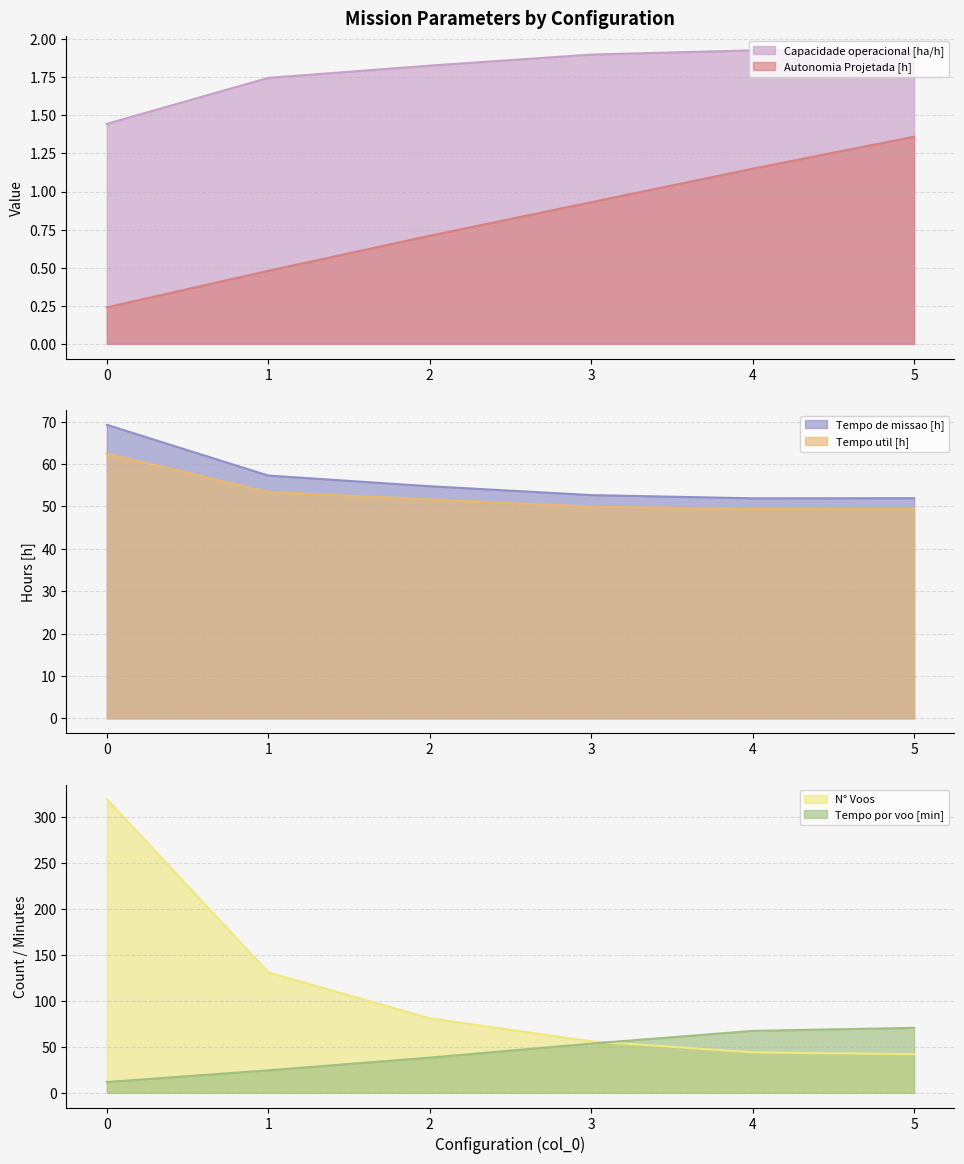

List the series in order of their peak value, lowest first.

Autonomia Projetada [h], Capacidade operacional [ha/h], Tempo util [h], Tempo de missao [h], Tempo por voo [min], N° Voos